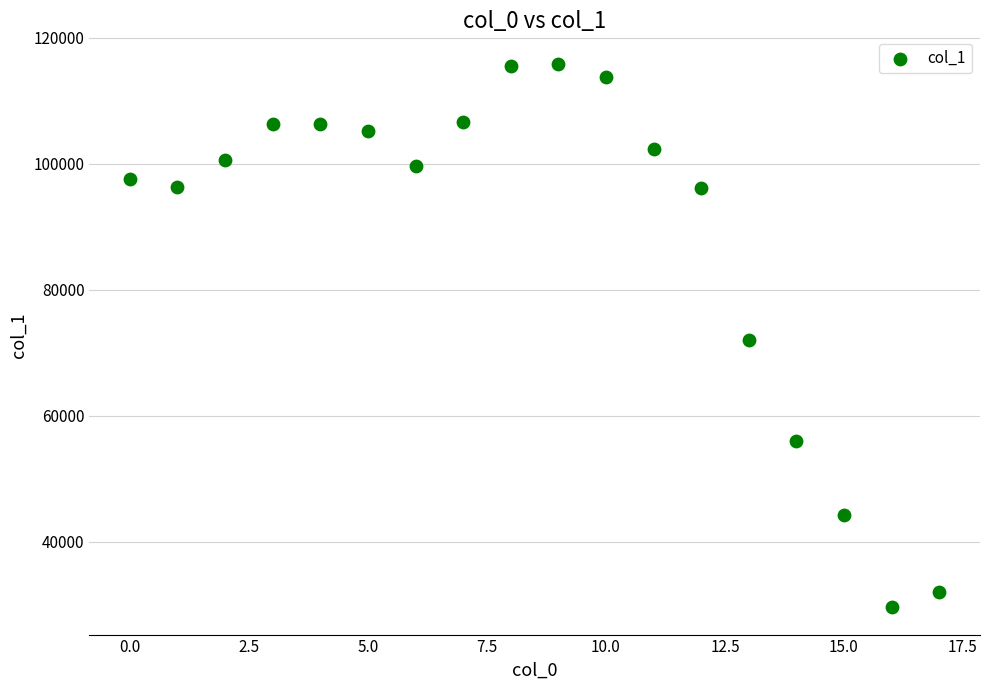

What is the range of Y values (max minus min)?

86297